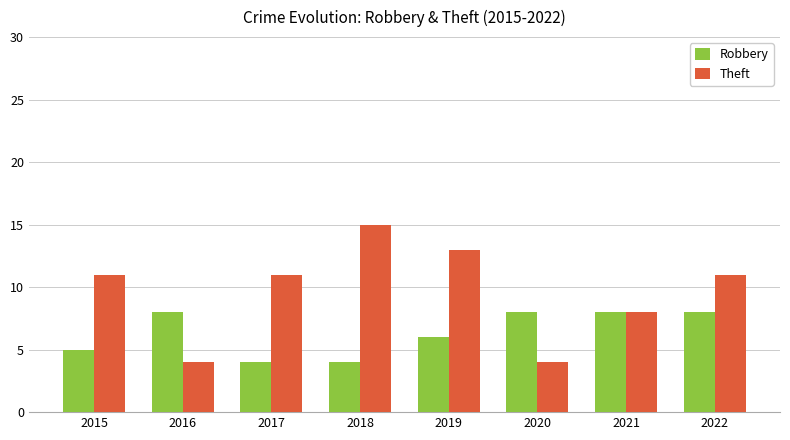

Which series changed the most between 2019 and 2020?

Theft